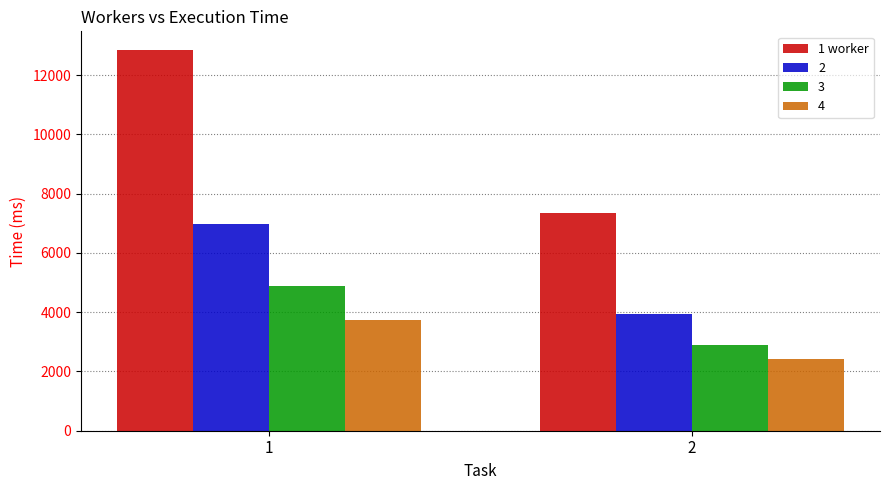

The value of 3 at 2 is 2894.2. True or false?

True